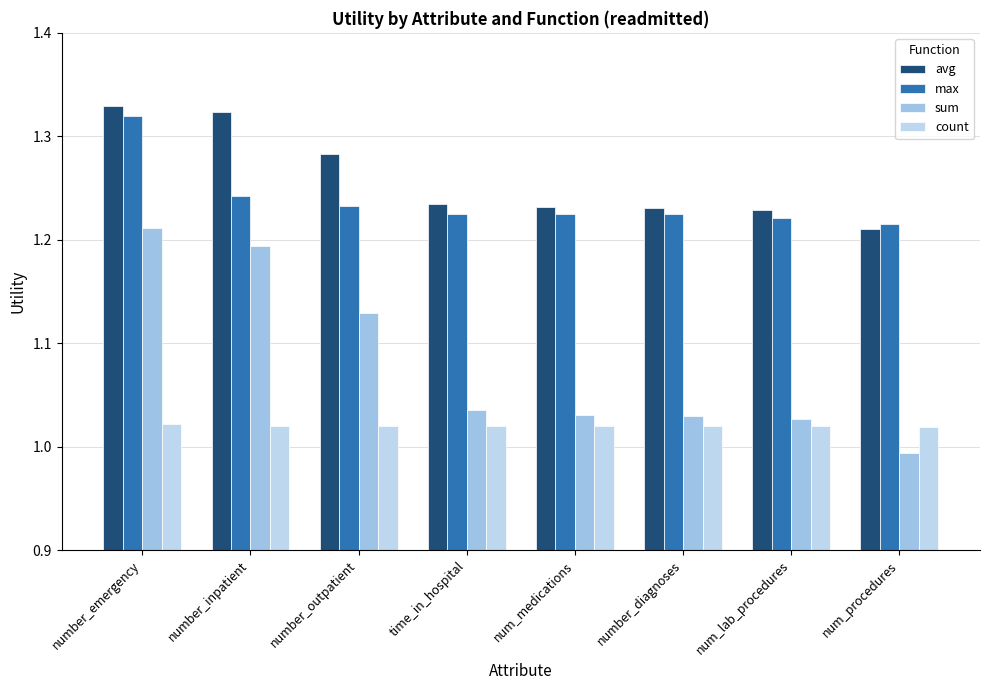

What are all the series names shown in the legend?

avg, max, sum, count